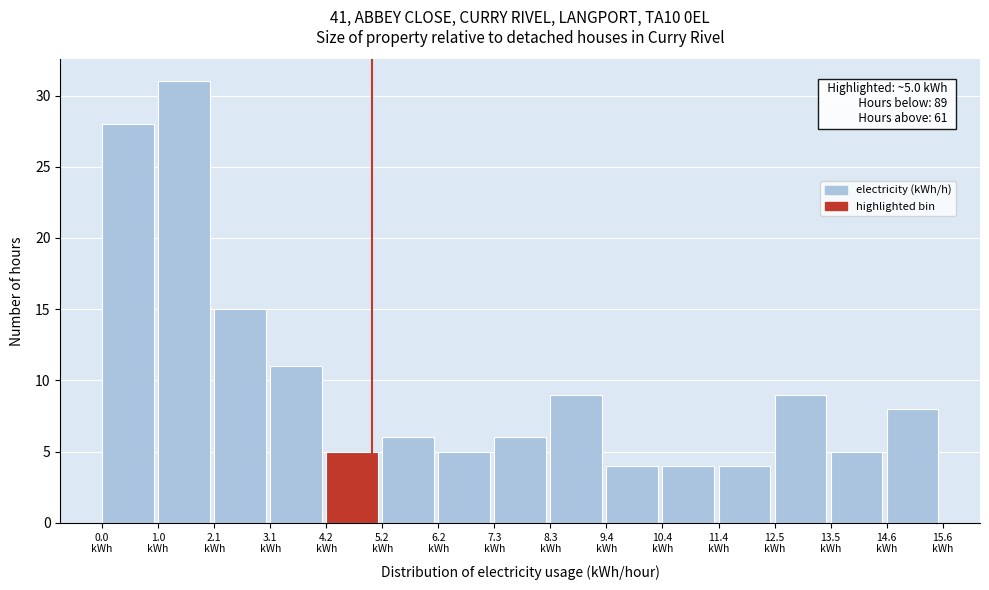

Over which range of the x-axis is the bar tallest?

1.04 to 2.08